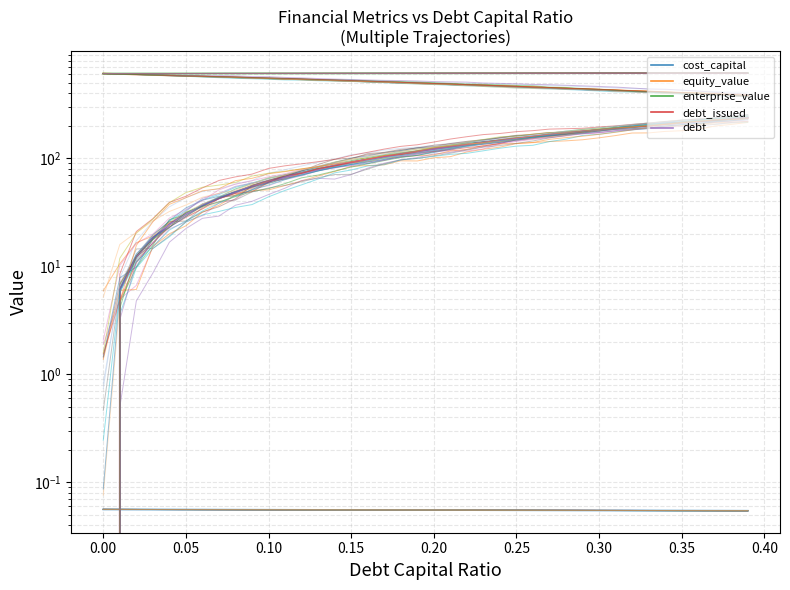

True or false: enterprise_value and debt_issued cross at least once.

False